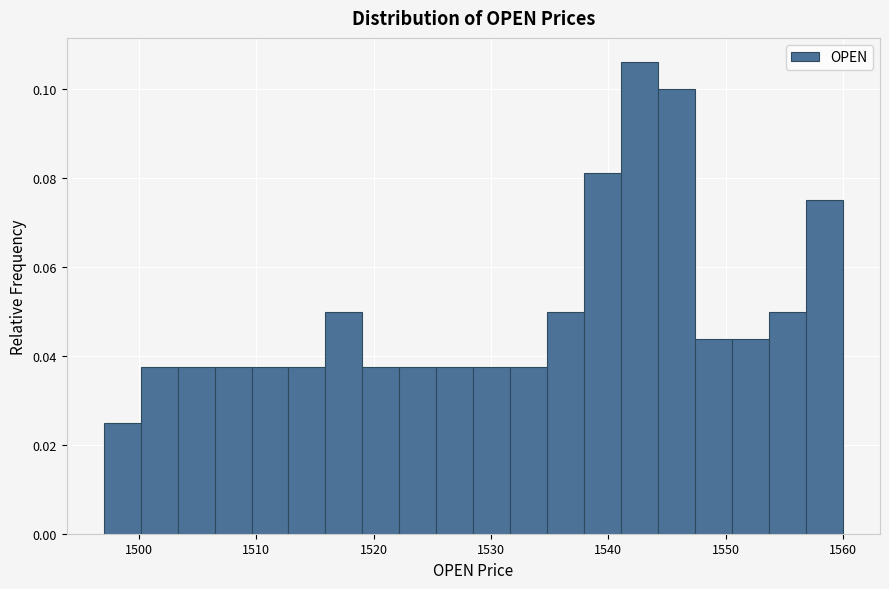

Around what value on the x-axis is the tallest bar? Give the approximate position of its centre, as read against the axis.

1543